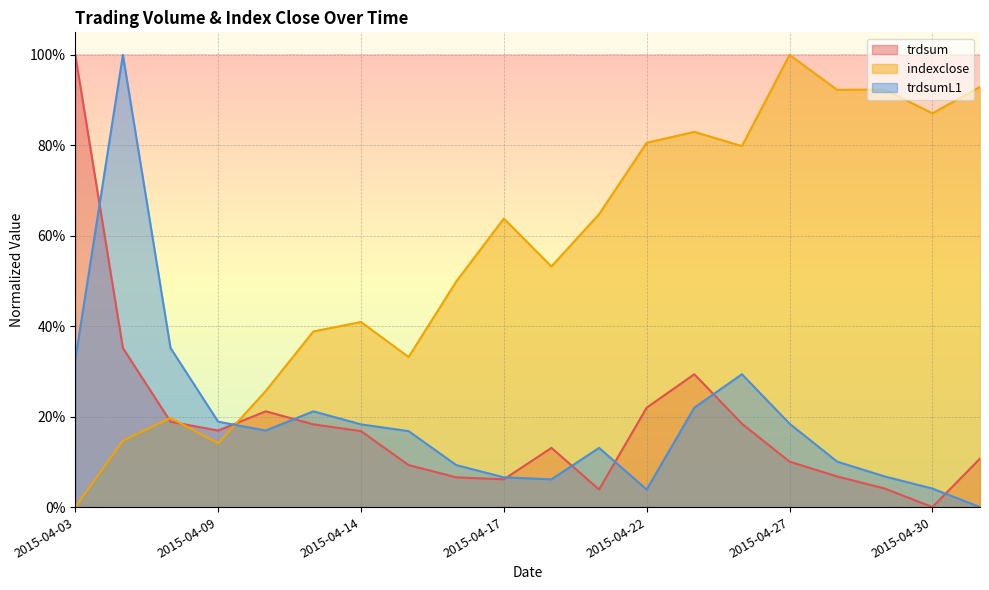

The indexclose series shows 0.2 at 2015-04-24. True or false?

False